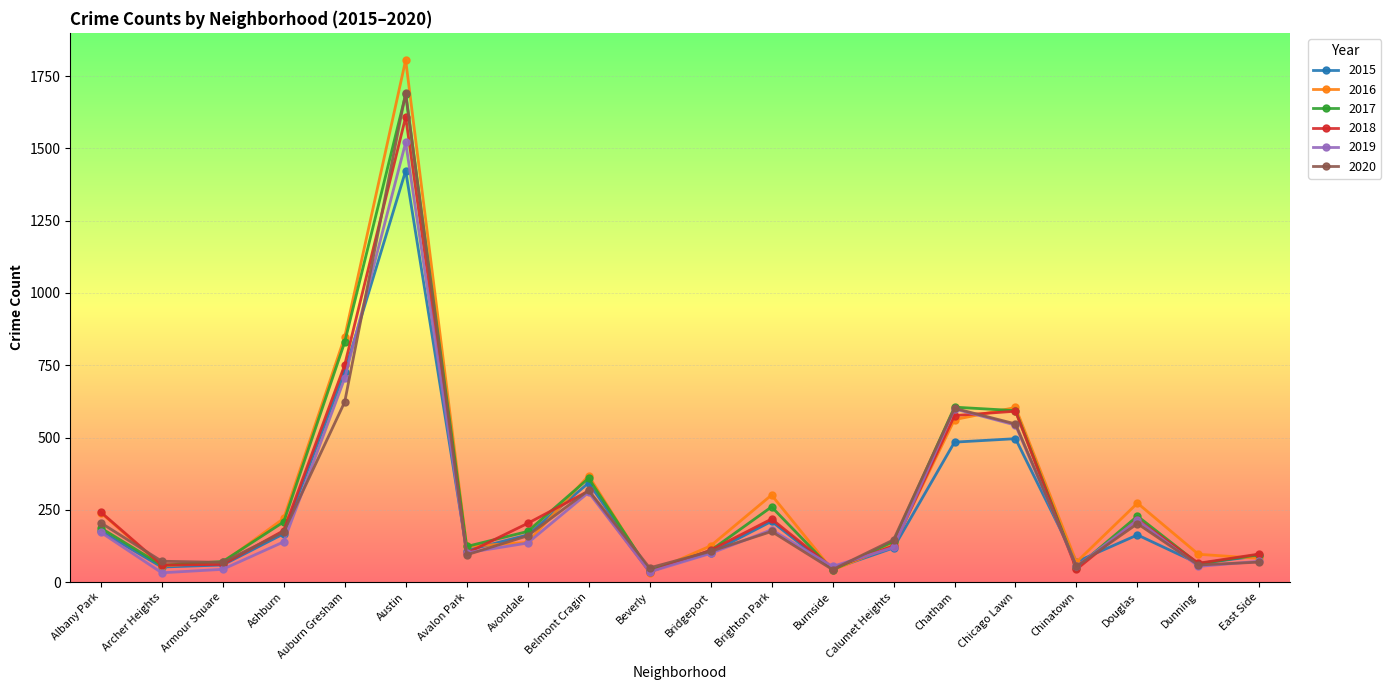

At how many categories does at least one series exceed 965?

1